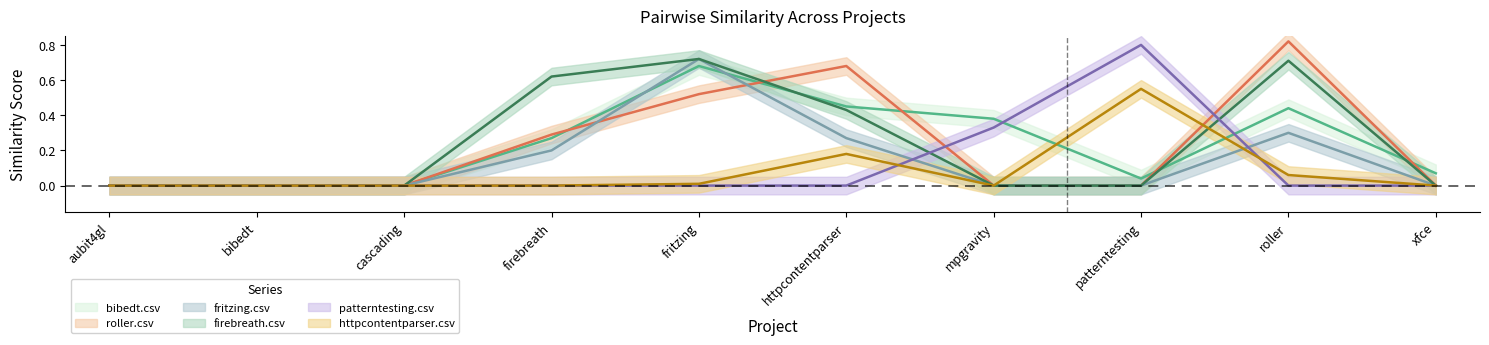

Count the patterntesting.csv values in the range 0 to 1.

10